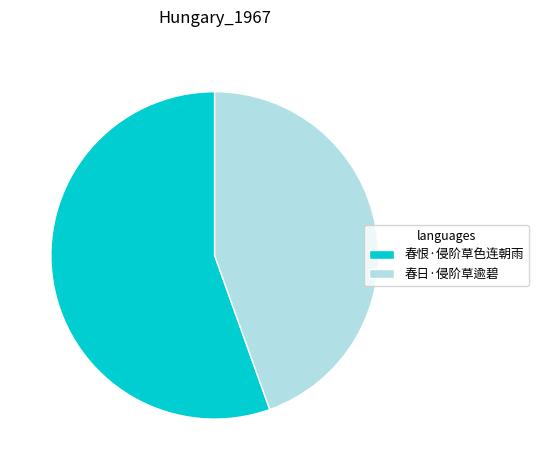

Which slice is the largest?

春恨·侵阶草色连朝雨